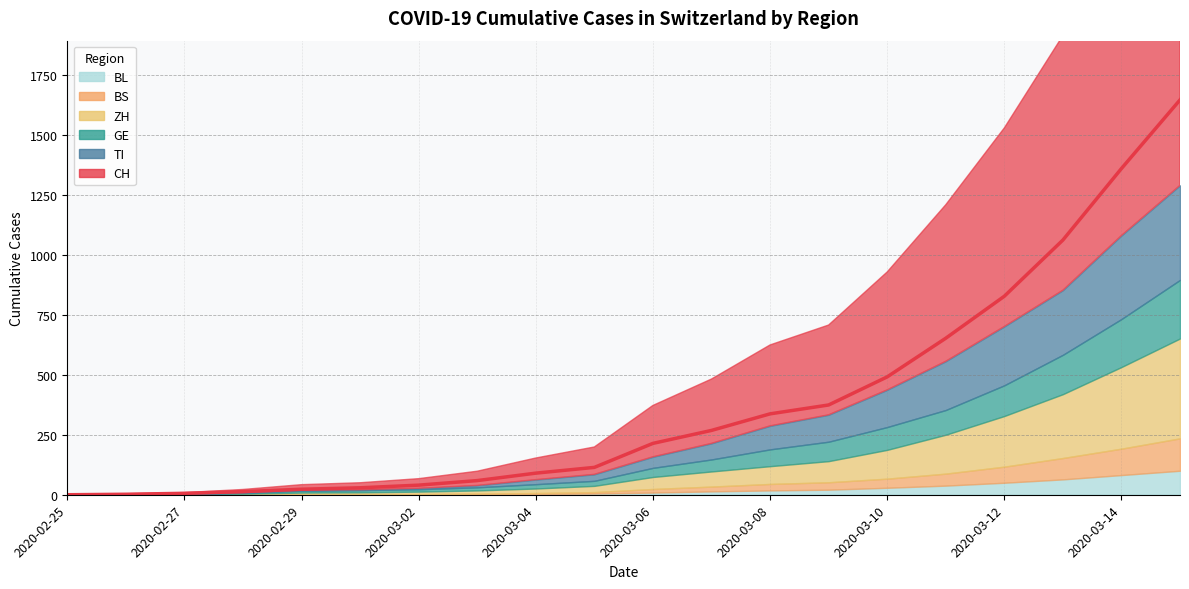

True or false: CH and BS intersect in this chart.

False